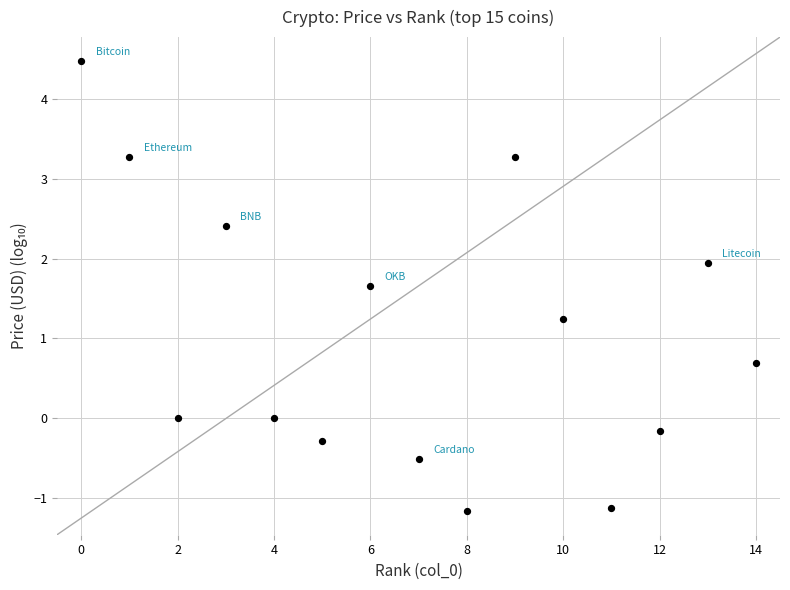

What is the range of Y values (max minus min)?

5.6